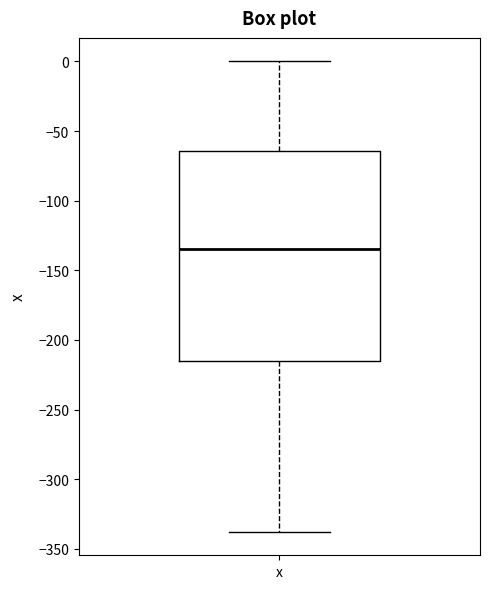

Read this box plot against the y-axis: the position of the median line, the range covered by the box, and the ends of both whiskers. The values are not printed on the chart, so give them approximately, as read against the axis.

median -135, box -215 to -65, whiskers -340 to 0